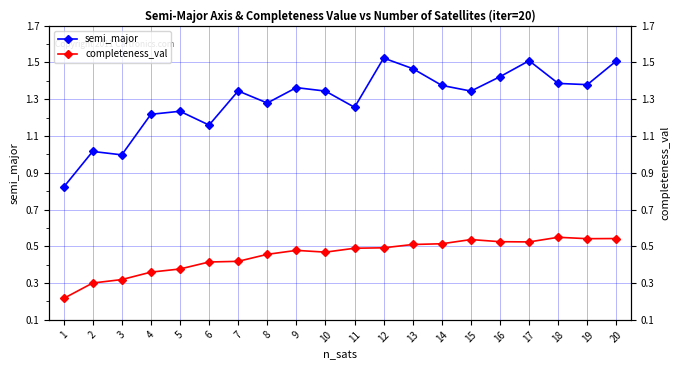

Which series has the largest total across all categories?

semi_major